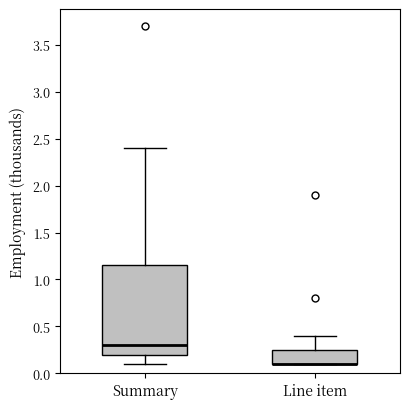

Comparing the boxes themselves (not the whiskers), which one is the tallest?

Summary